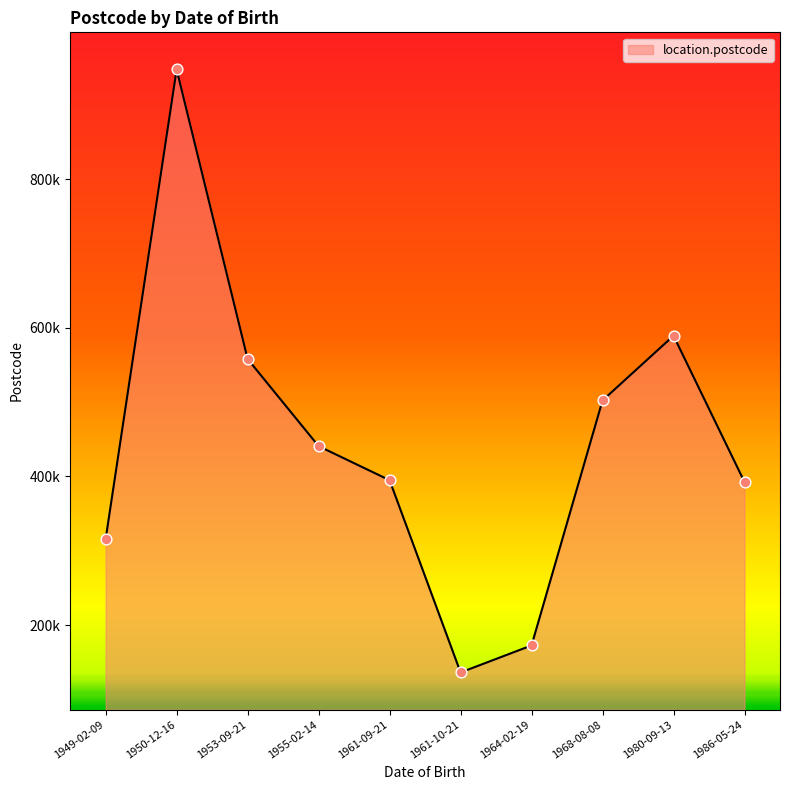

Between 1950-12-16 and 1968-08-08, which is larger?

1950-12-16